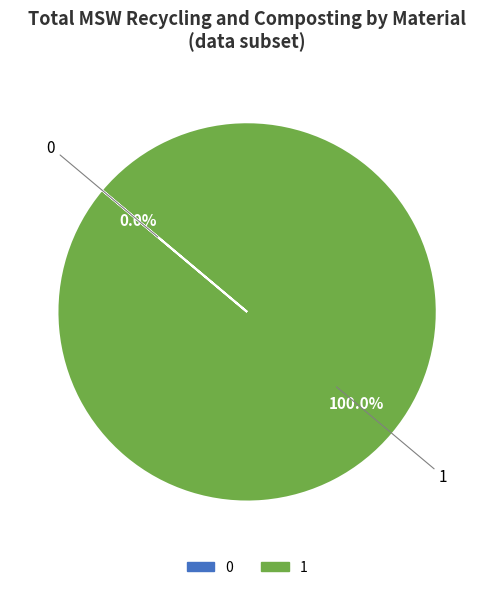

Combined, do 0 and 1 account for over 50%?

Yes